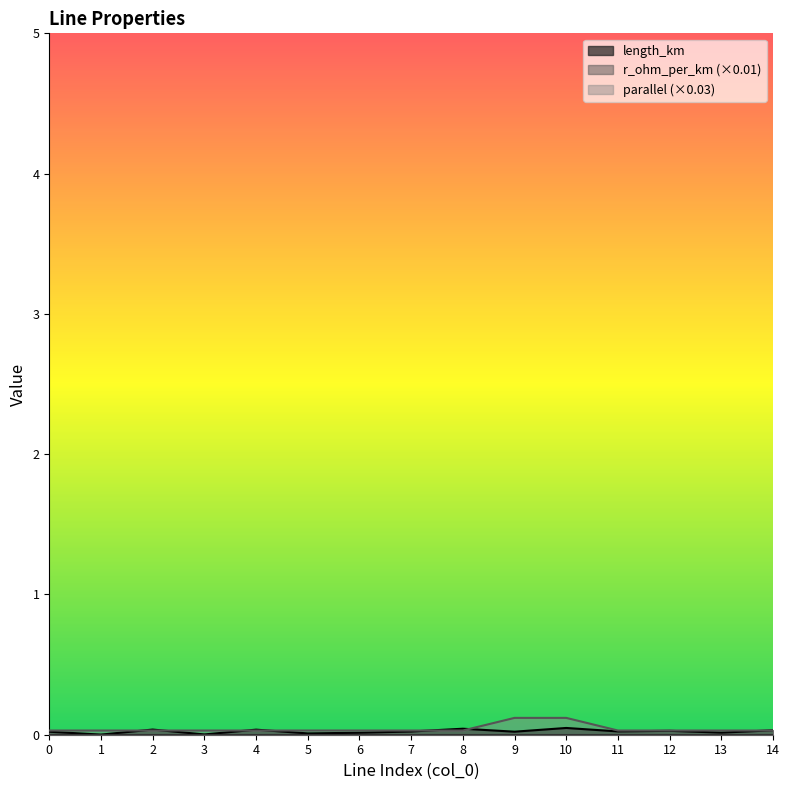

Rank the series at 4 from highest to lowest value.

length_km, parallel